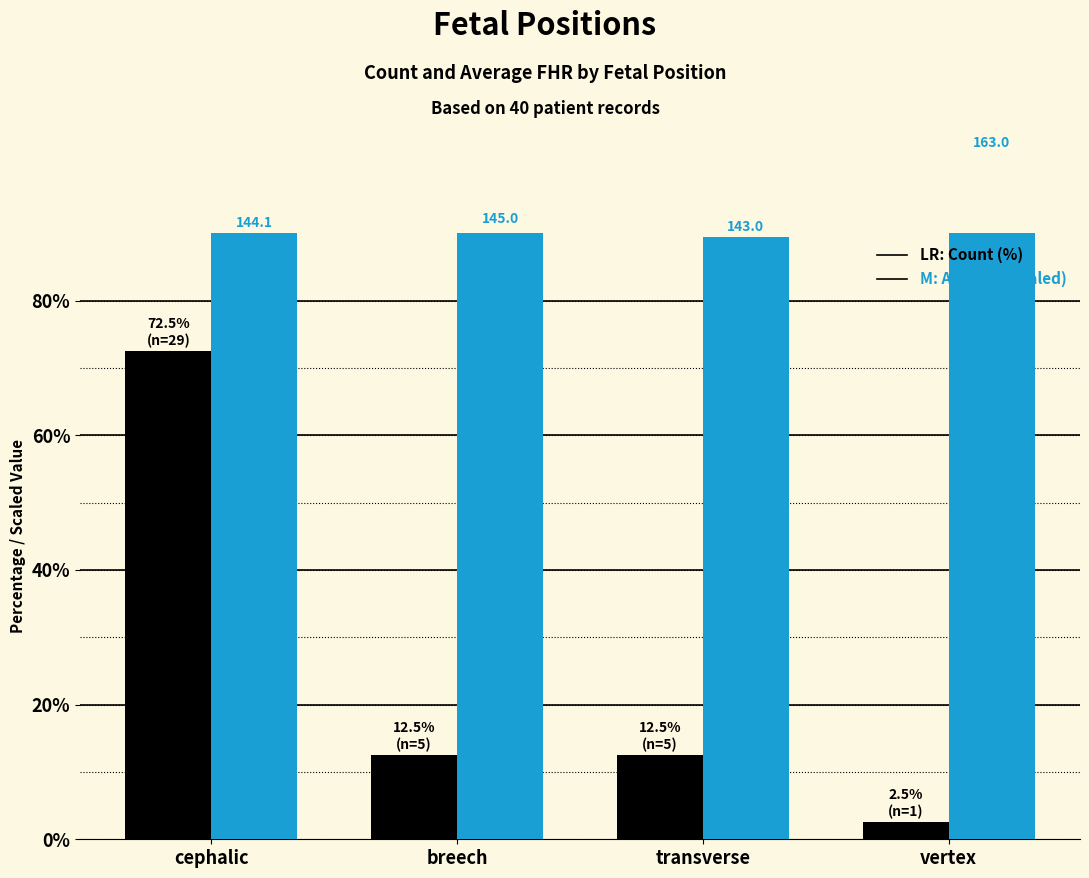

Is the value of Avg FHR (scaled) at transverse greater than the value of Count (%) at vertex?

Yes